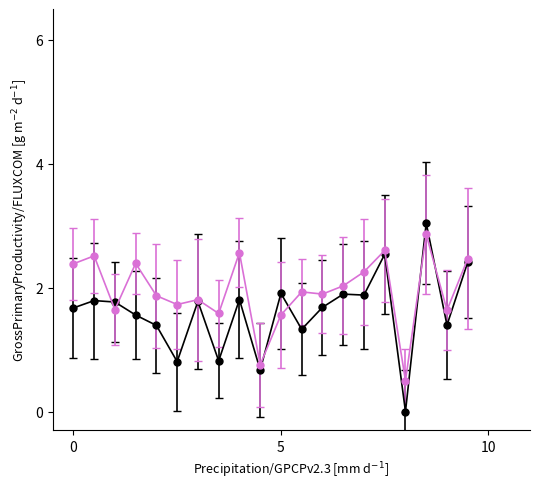

What is the greatest value displayed?

3.0